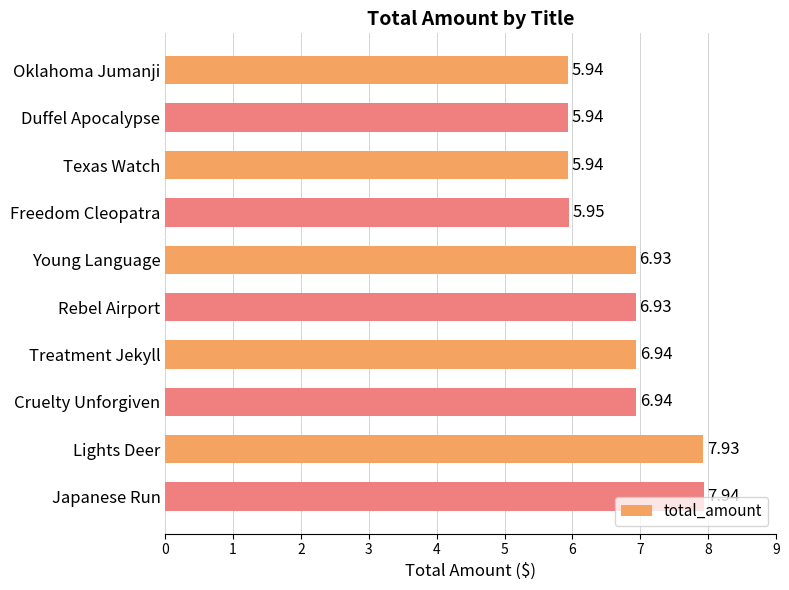

What is the difference between the maximum and second lowest values?

2.0